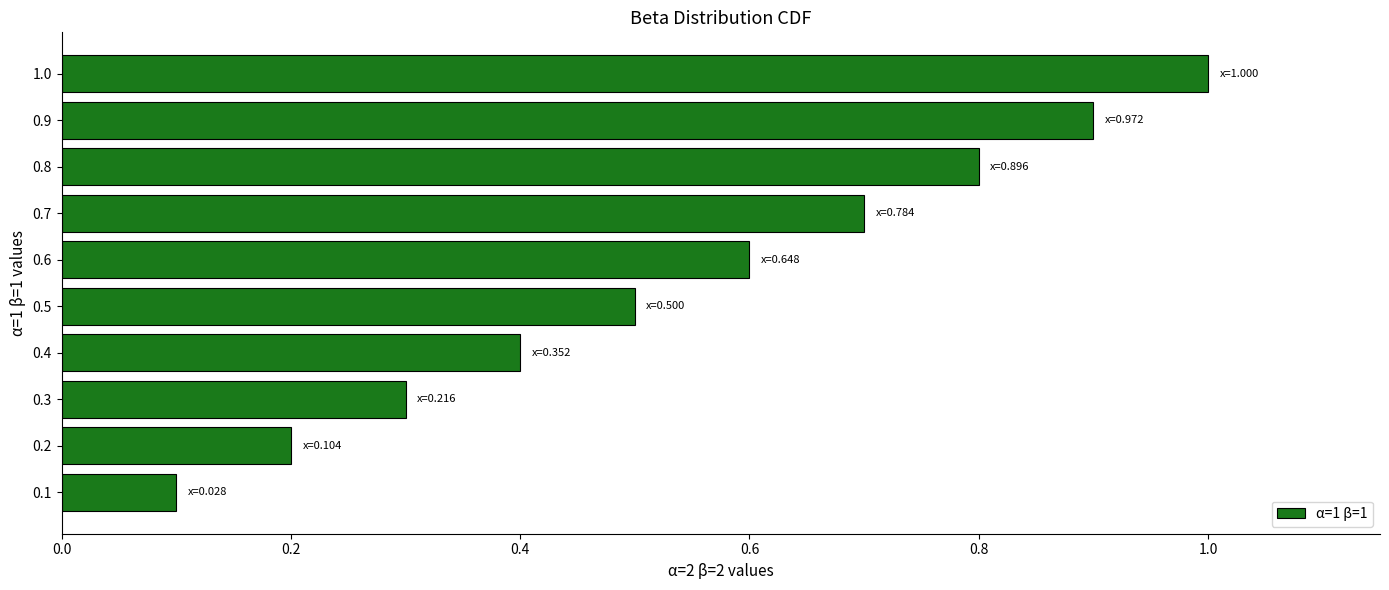

List the labels in order of value, largest first.

1.0, 0.9, 0.8, 0.7, 0.6, 0.5, 0.4, 0.3, 0.2, 0.1